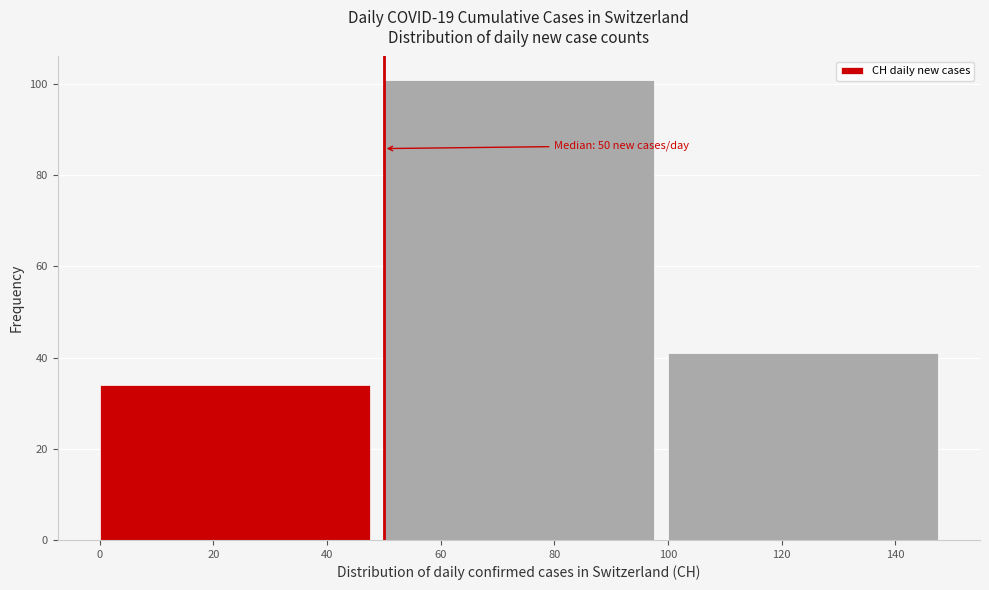

Which range on the x-axis has the tallest bar?

50 to 100